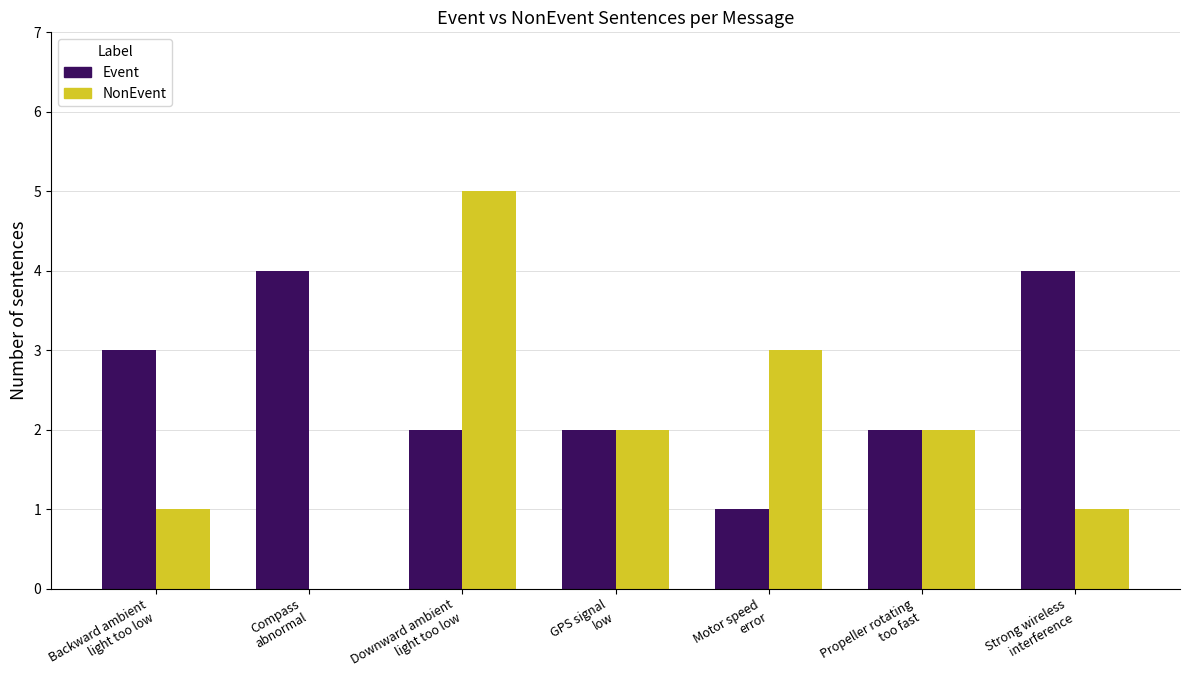

Which series has the largest total across all categories?

Event